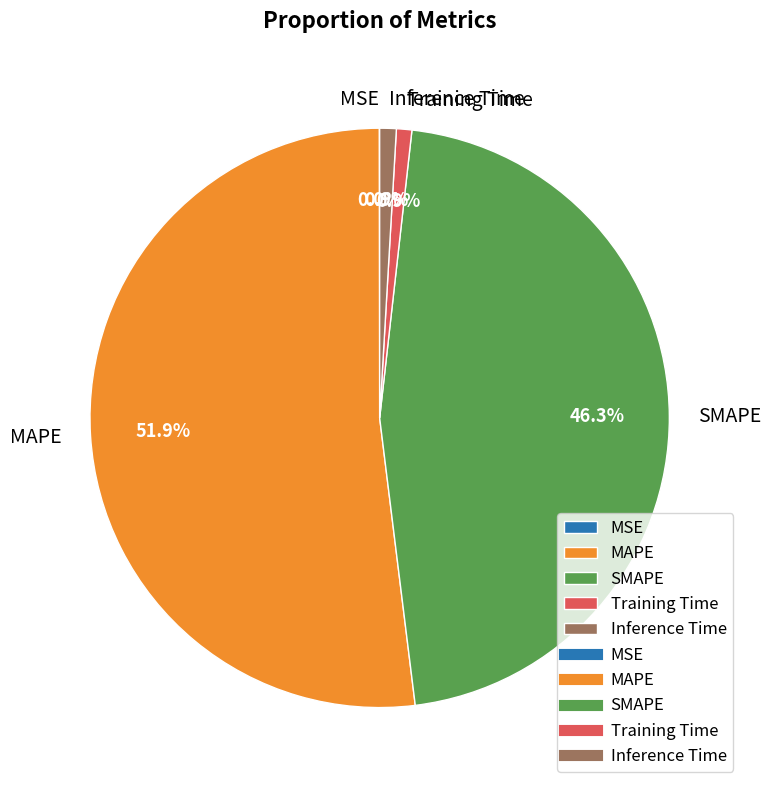

Is it true that MAPE is 52% of the pie?

True